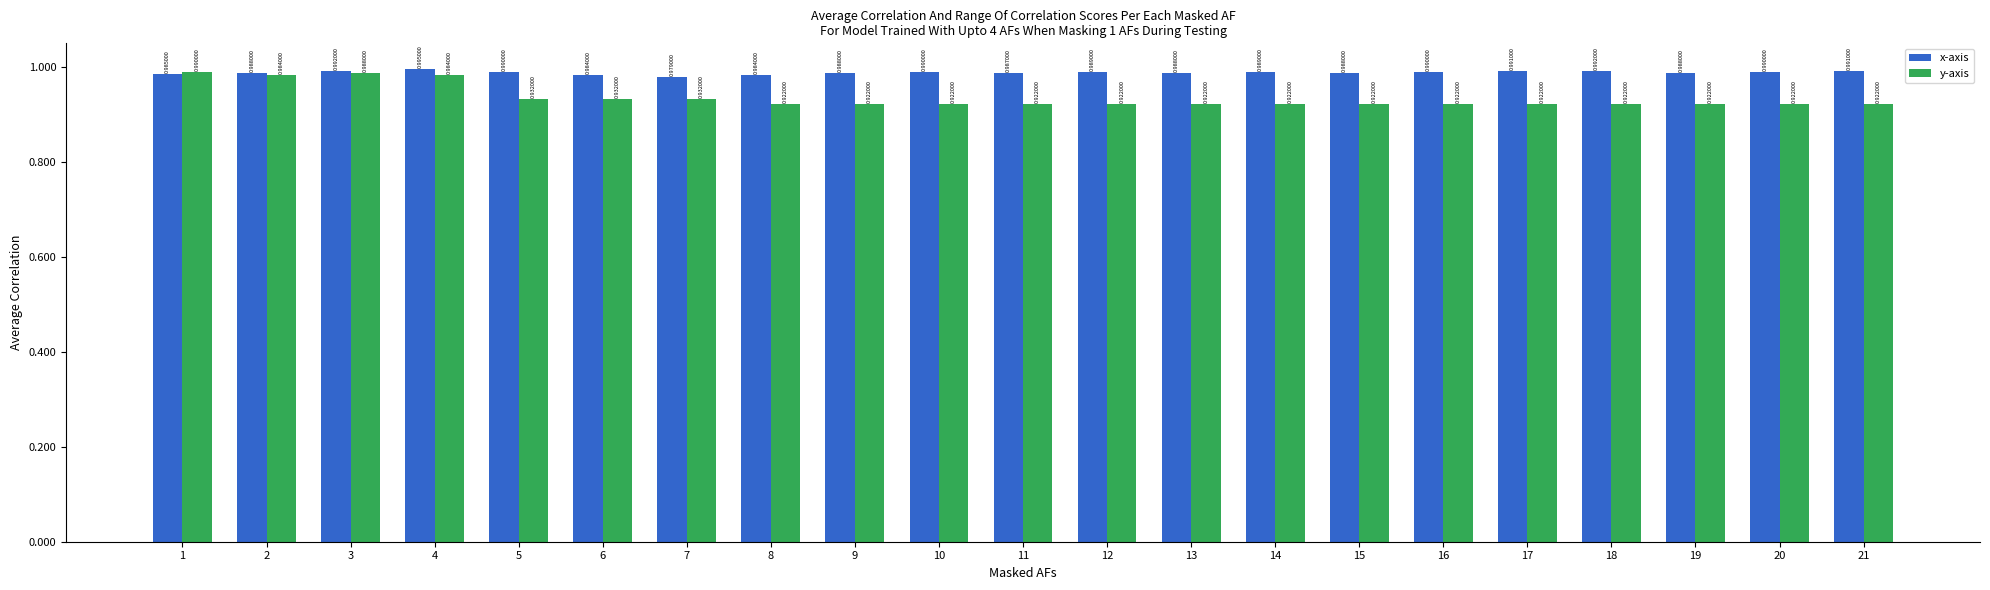

At how many categories does at least one series exceed 0?

21